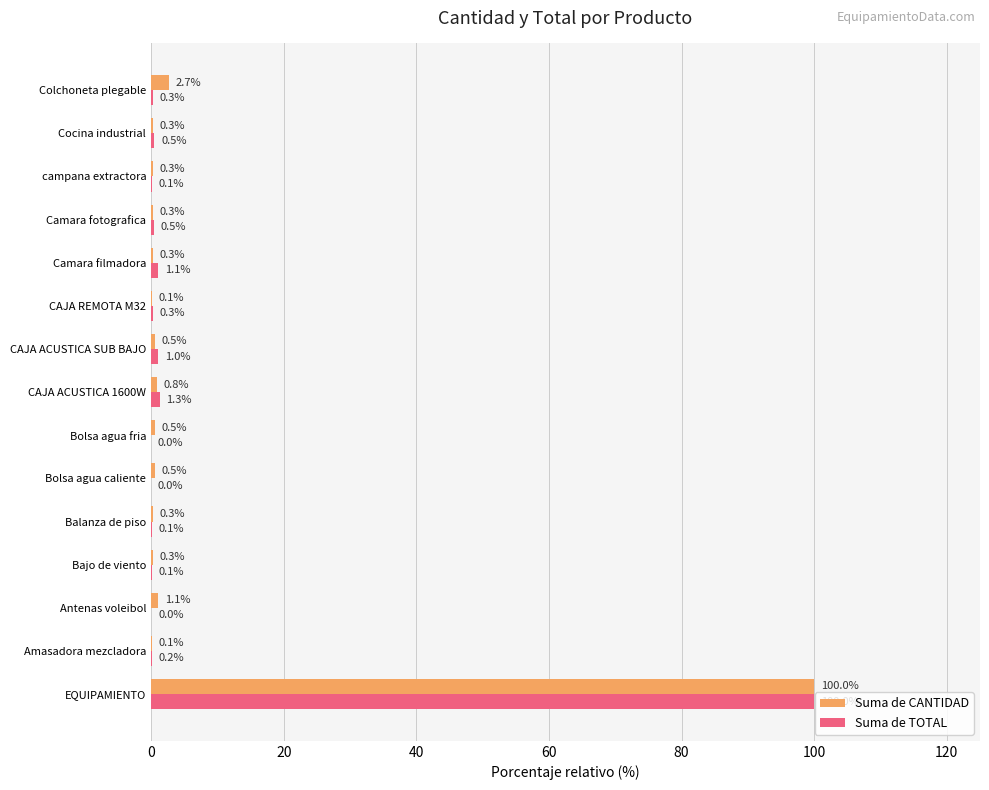

What is the maximum value shown in the chart?

100.0